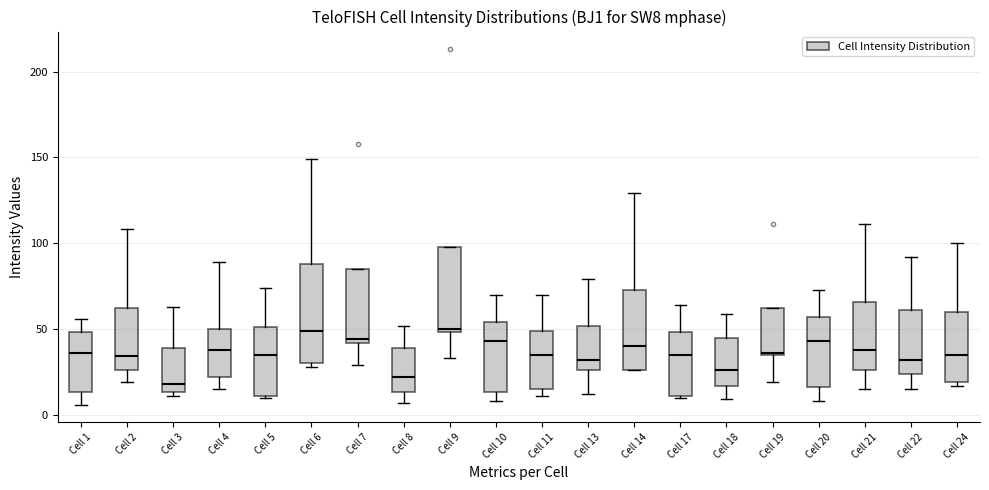

Where does the lower whisker of the box for Cell 22 end on the y-axis? The values are not printed on the chart, so give them approximately, as read against the axis.

15